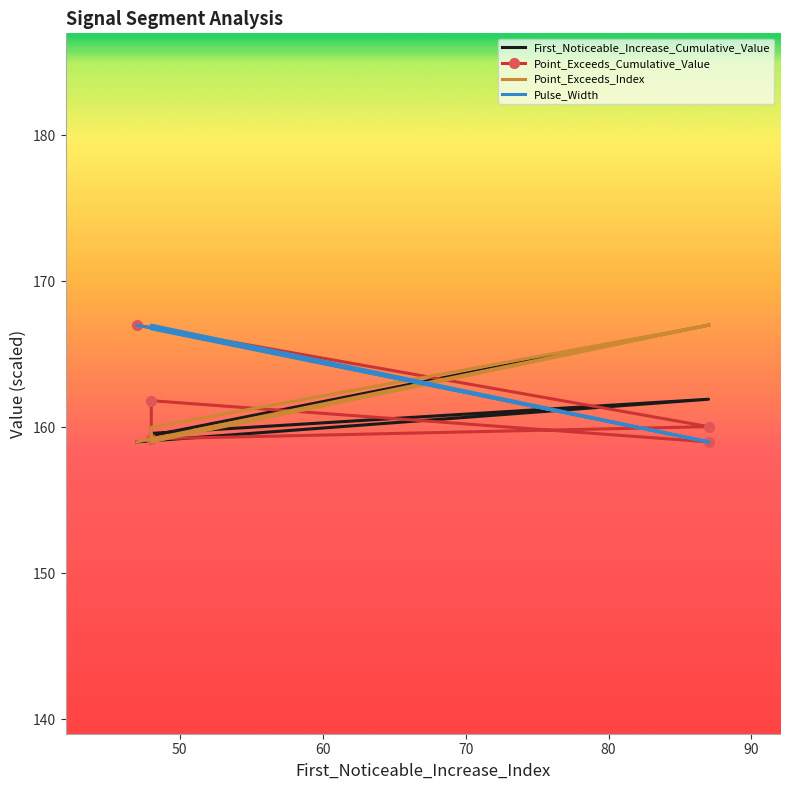

How many lines are shown in the chart?

4